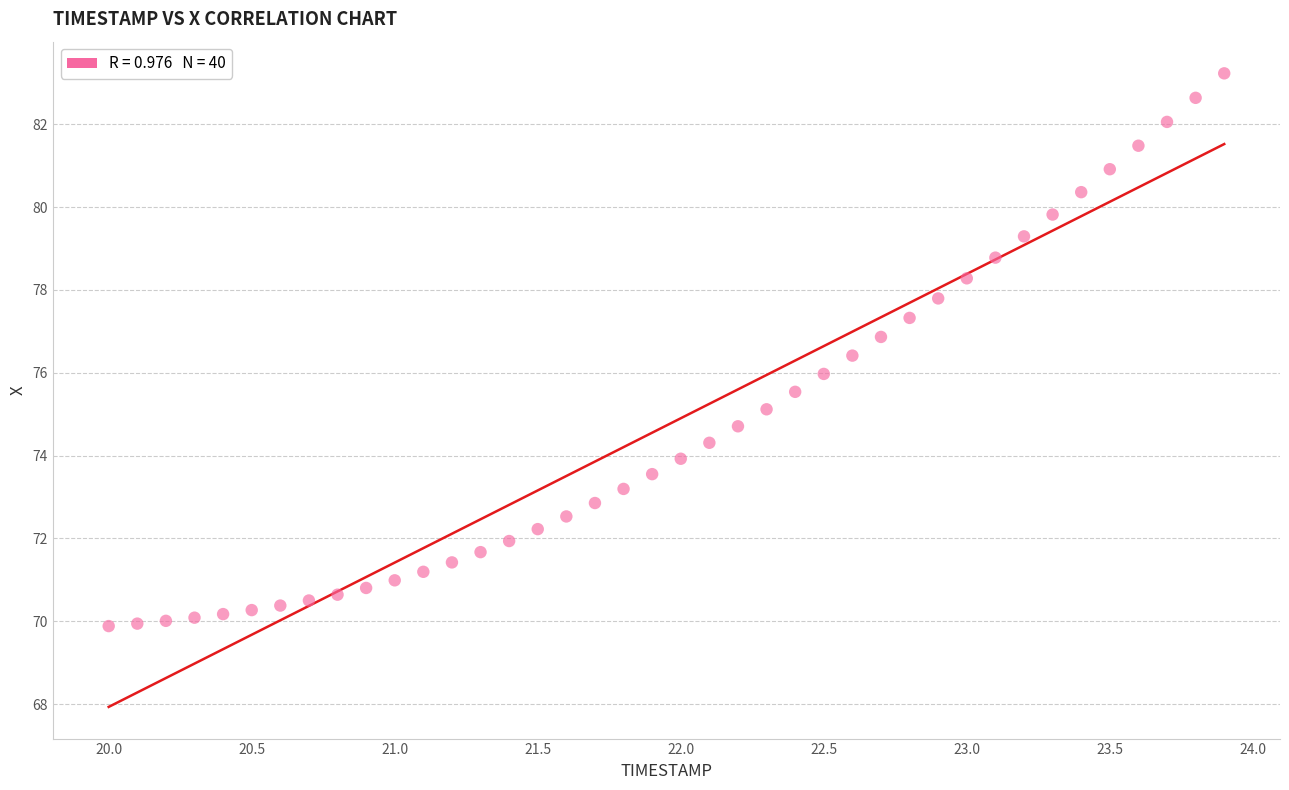

What is the range of X values (max minus min)?

3.9